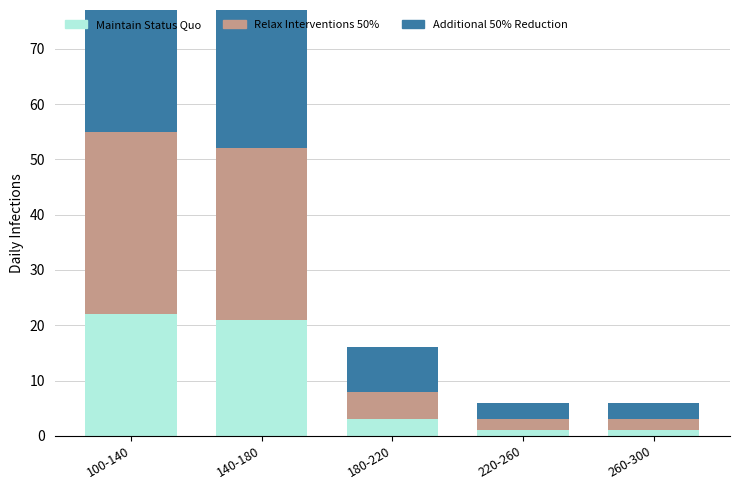

The Maintain Status Quo series shows 21 at 140-180. True or false?

True